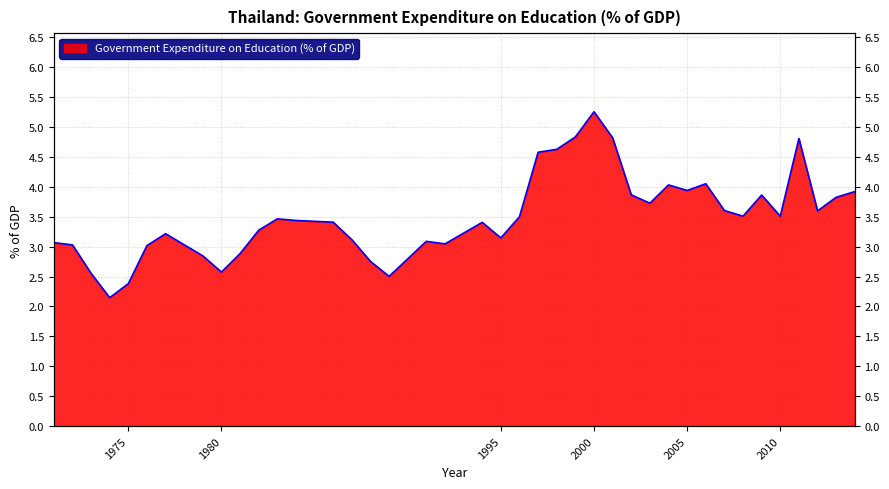

Which category has the lowest value across all series?

1974